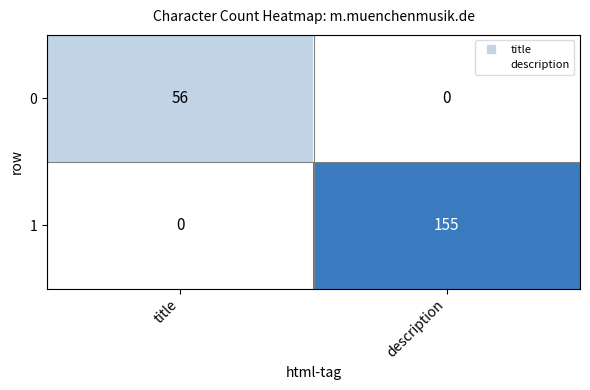

Reading right to left, list all the values displayed in this chart.

0: description=0	title=56
1: description=155	title=0